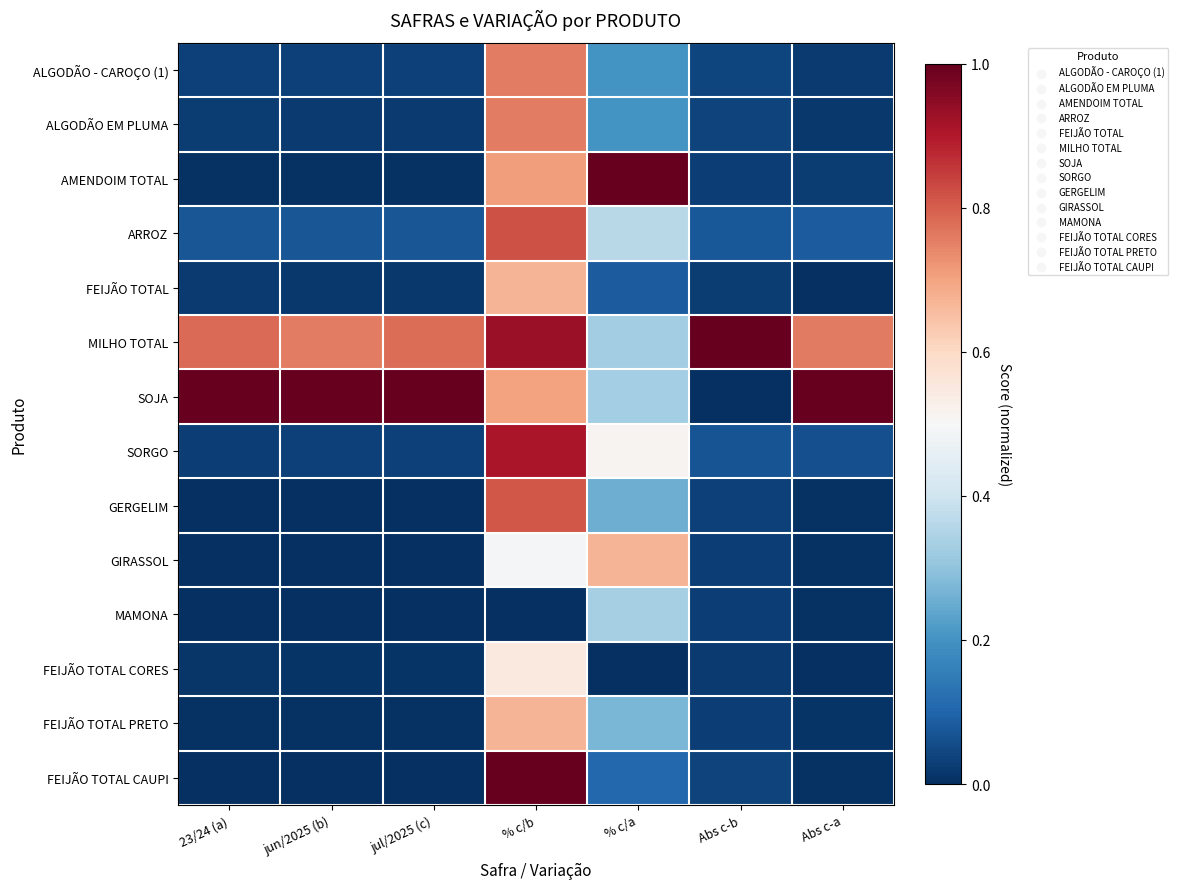

At which category is the sum across all series the highest?

% c/b